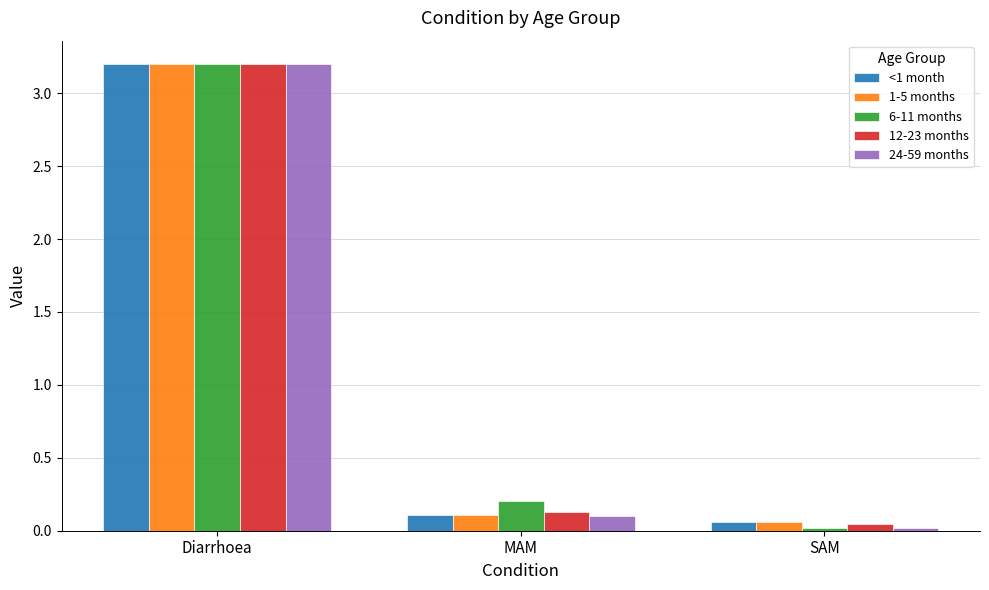

What is the sum of all <1 month values?

3.4